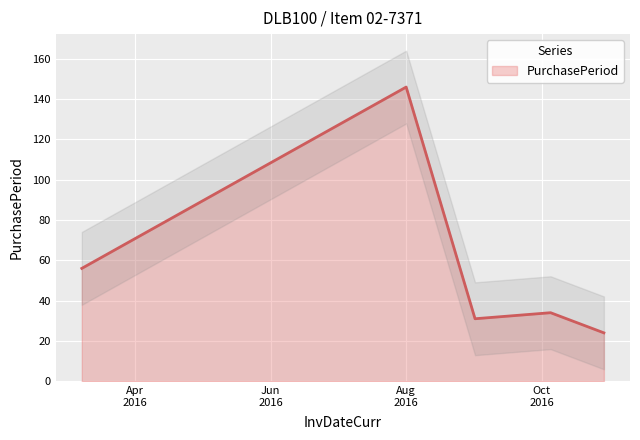

Reading right to left, list all the values displayed in this chart.

24	34	31	146	56